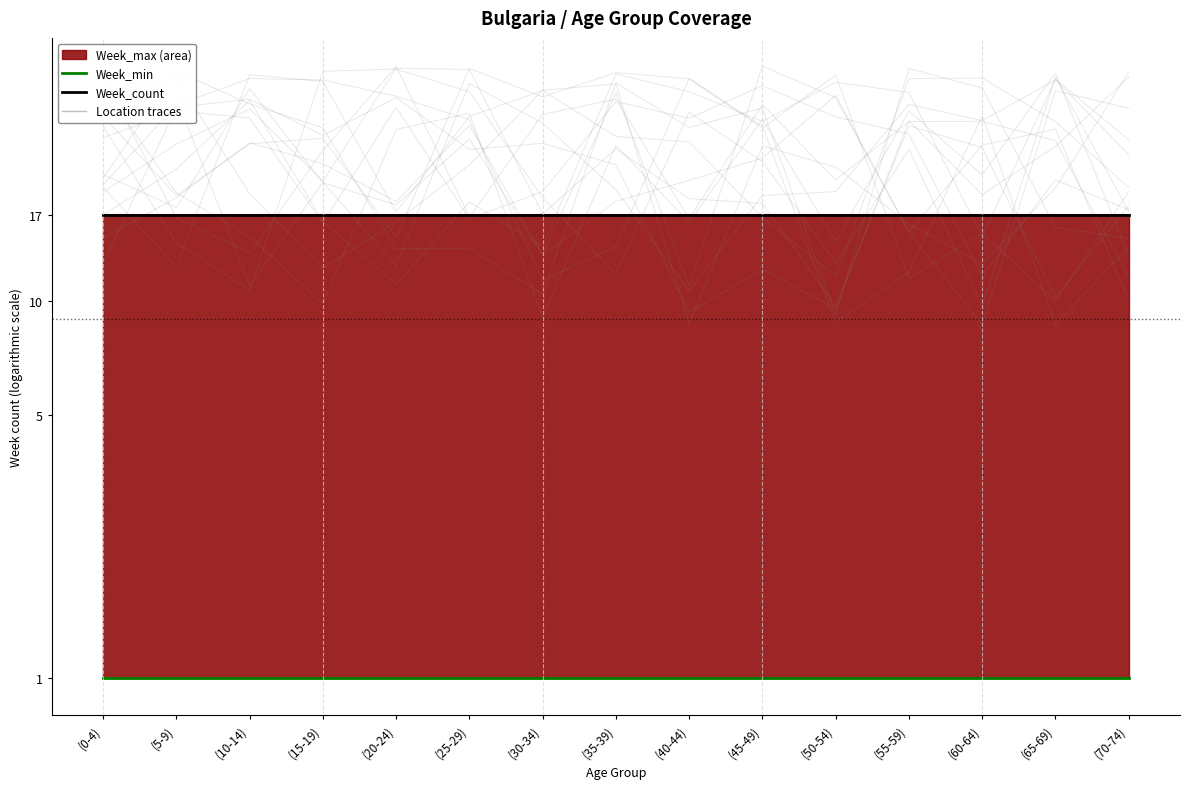

List the labels in order of Week_min value, largest first.

(0-4), (5-9), (10-14), (15-19), (20-24), (25-29), (30-34), (35-39), (40-44), (45-49), (50-54), (55-59), (60-64), (65-69), (70-74)